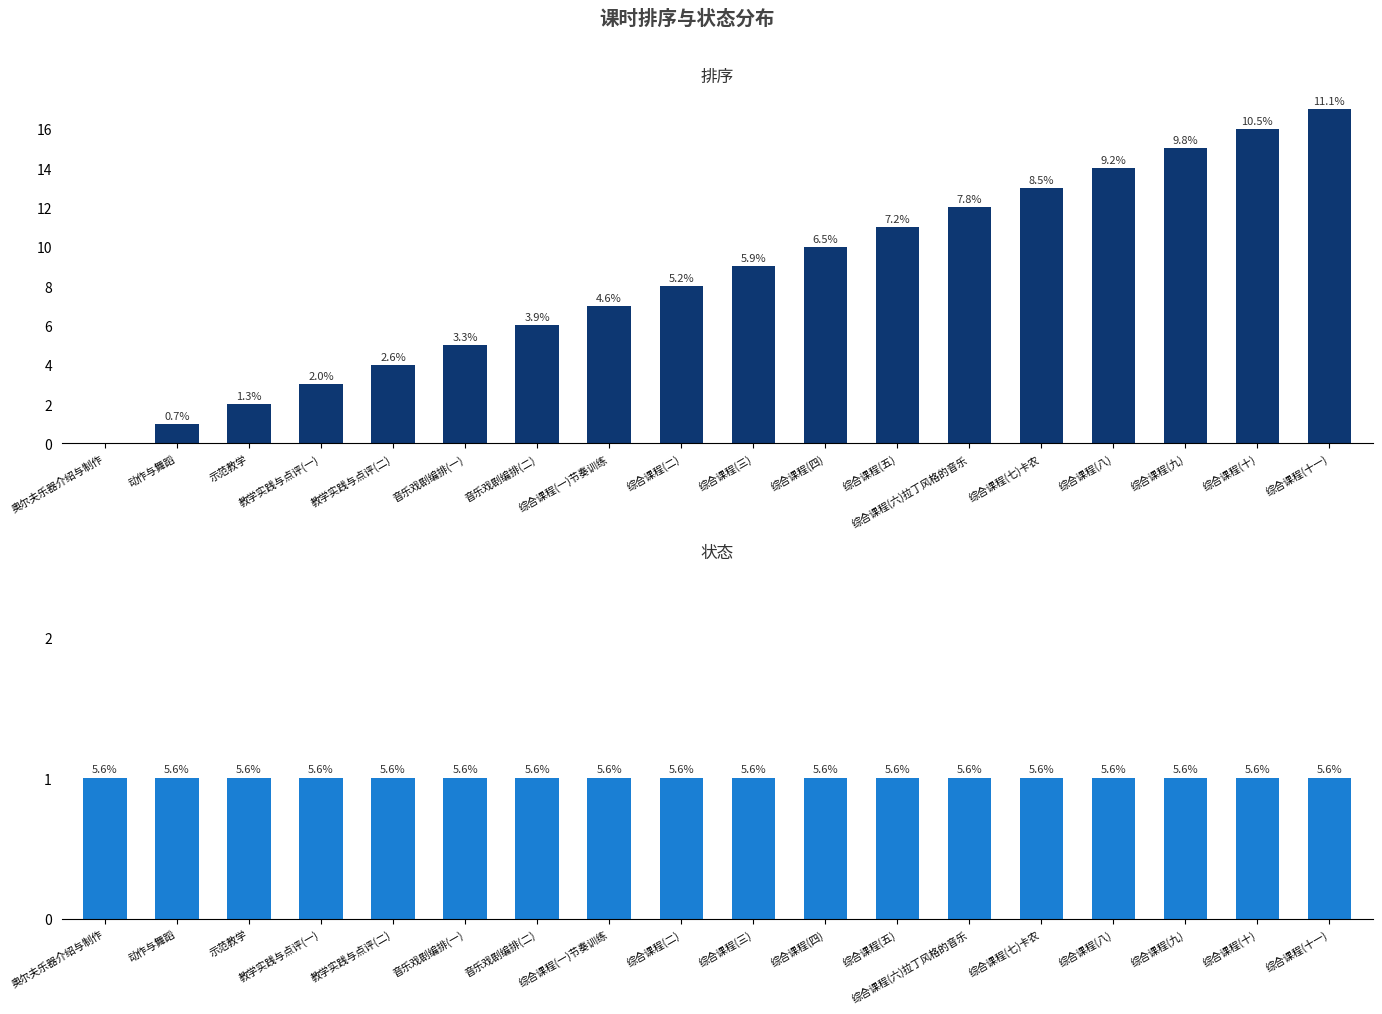

Which category has the lowest value in the 排序 series?

奥尔夫乐器介绍与制作